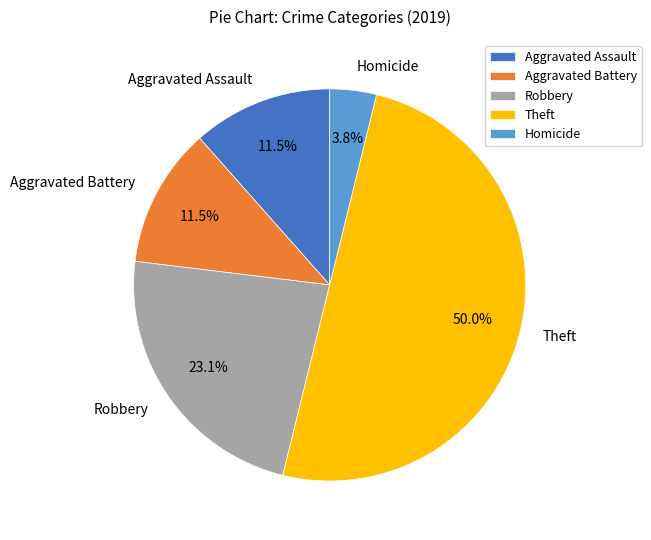

How much of the chart is everything except Homicide?

96.2%